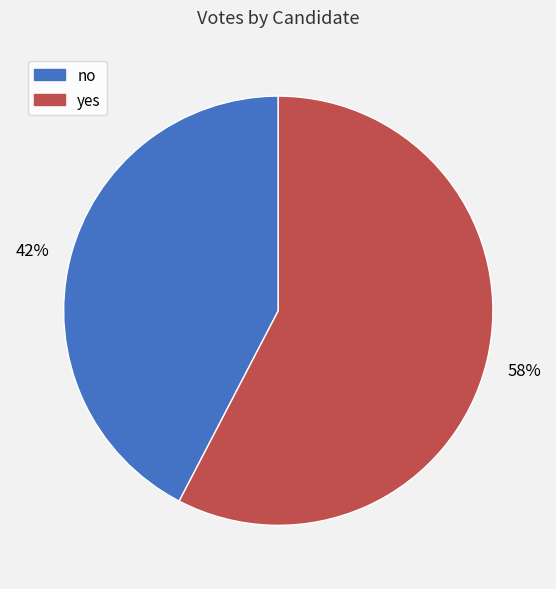

Which slice represents more than half of the pie?

yes